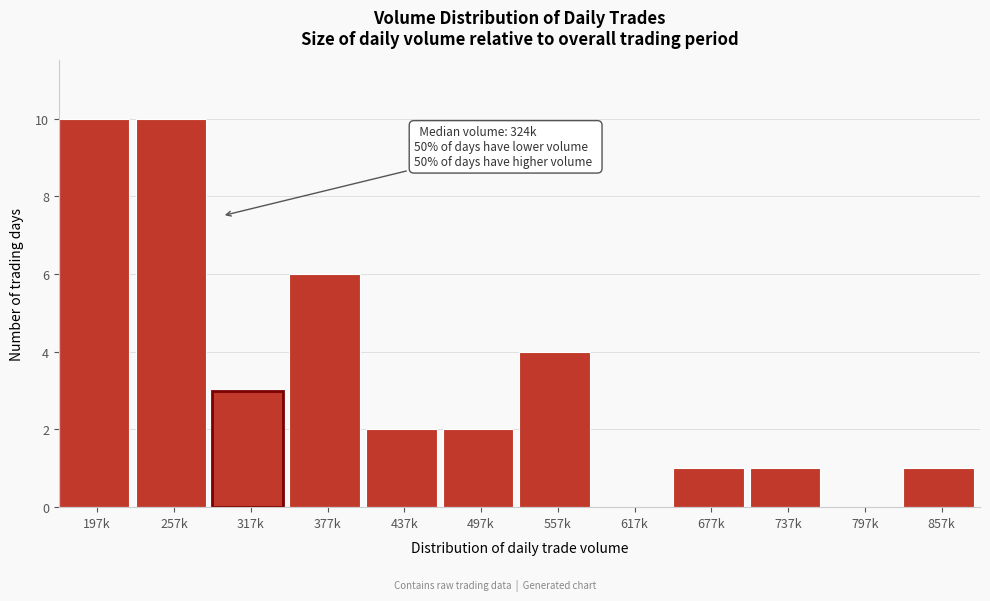

Reading right to left, what are all the values shown in this chart?

857k=1	797k=0	737k=1	677k=1	617k=0	557k=4	497k=2	437k=2	377k=6	317k=3	257k=10	197k=10